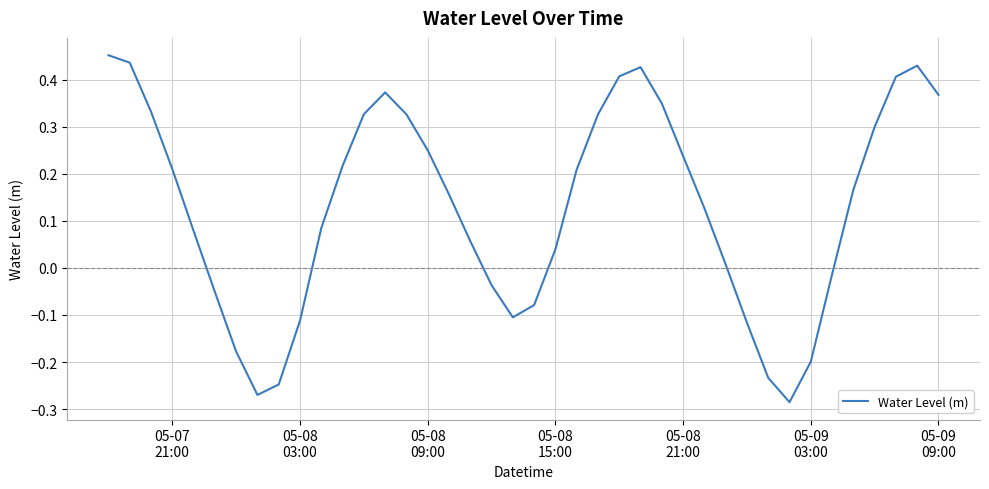

What is the difference between the maximum and minimum values?

0.7